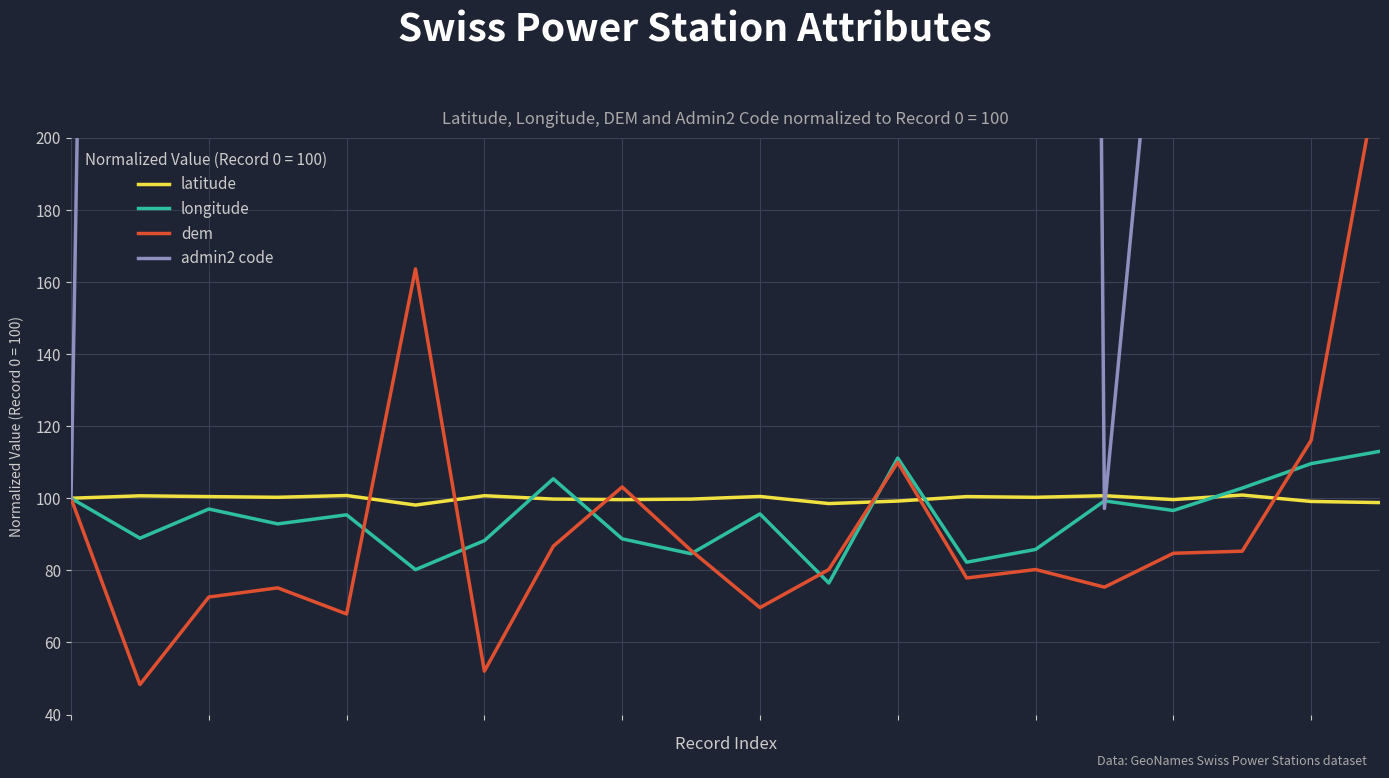

Rank the categories by admin2 code value from highest to lowest.

13, 14, 5, 11, 17, 4, 10, 2, 12, 18, 19, 1, 6, 3, 7, 16, 8, 9, 0, 15